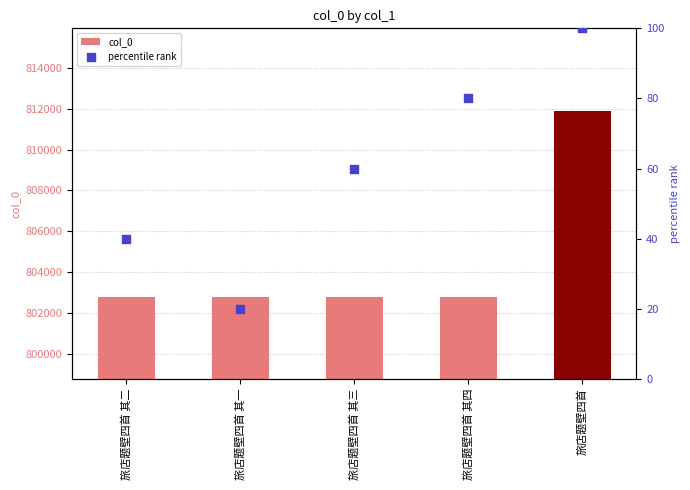

At which category is the sum across all series the highest?

旅店题壁四首